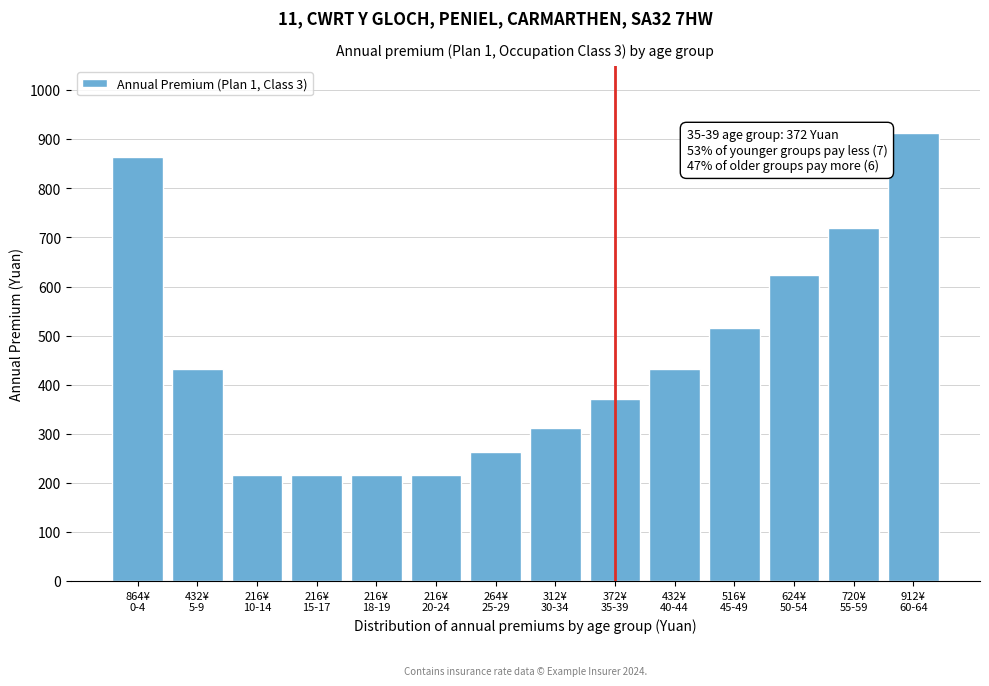

Reading left to right, list all the values displayed in this chart.

864	432	216	216	216	216	264	312	372	432	516	624	720	912